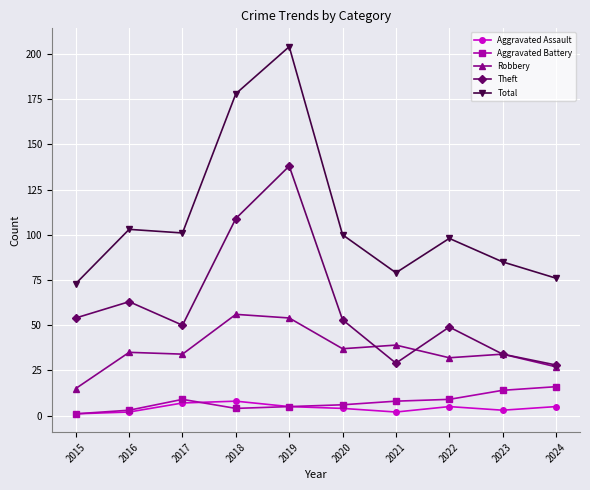

Rank the series by their maximum value, from highest to lowest.

Total, Theft, Robbery, Aggravated Battery, Aggravated Assault